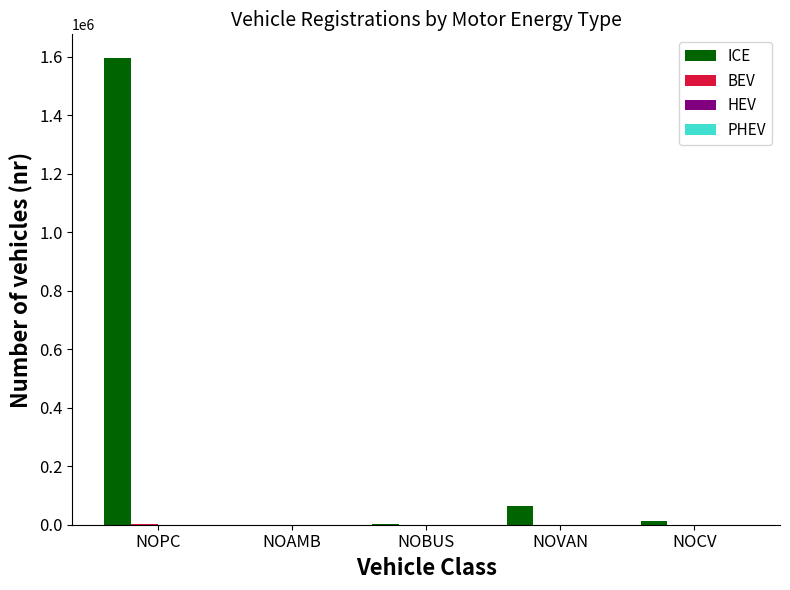

How many categories are shown in the chart?

5